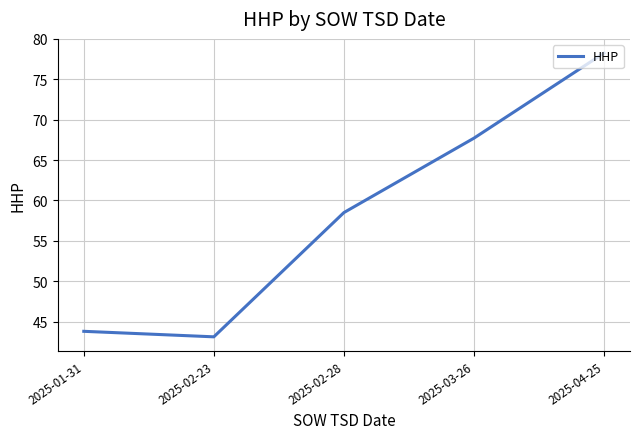

True or false: there are more than 1 points higher than both neighbors.

False